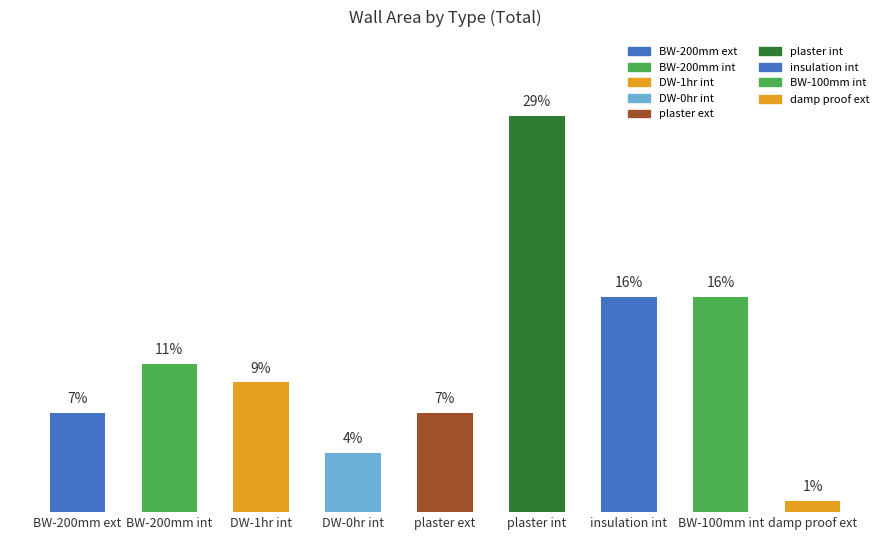

At which label is the value closest to 14?

insulation int